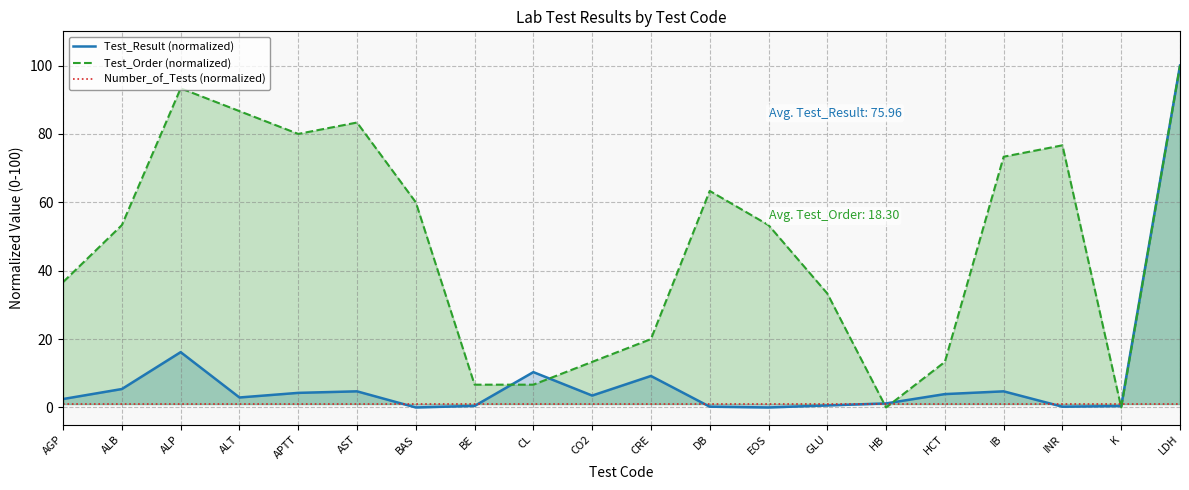

How many times do Test_Result (normalized) and Number_of_Tests (normalized) cross each other?

6